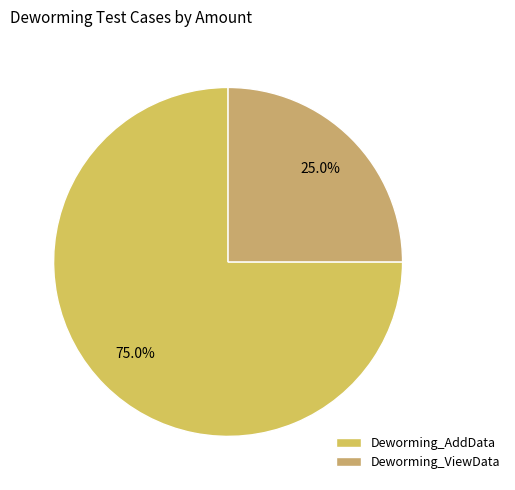

Rank the categories by value from highest to lowest.

Deworming_AddData, Deworming_ViewData